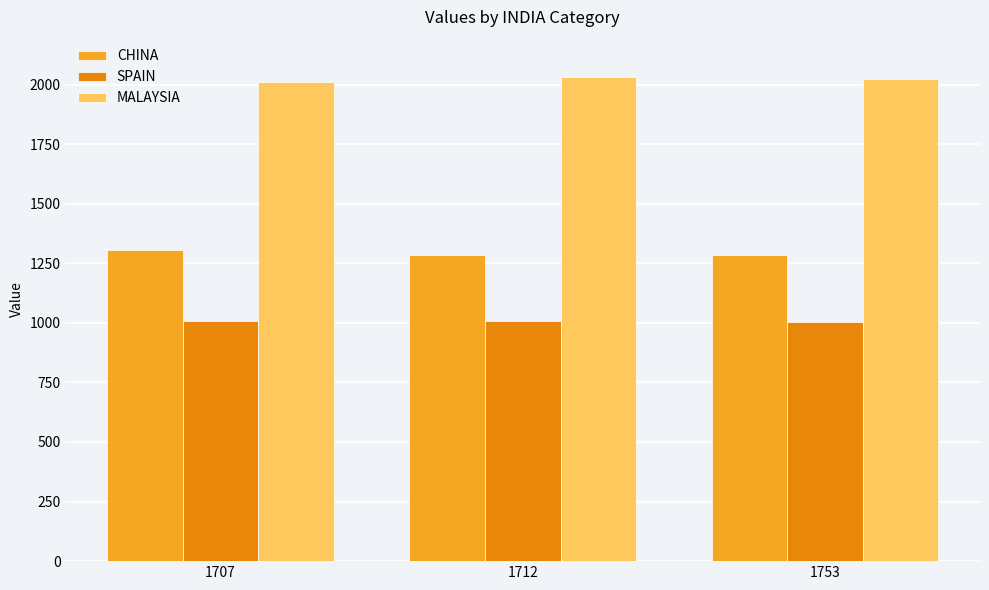

What is the value of the MALAYSIA bar at the 2nd from the left?

2031